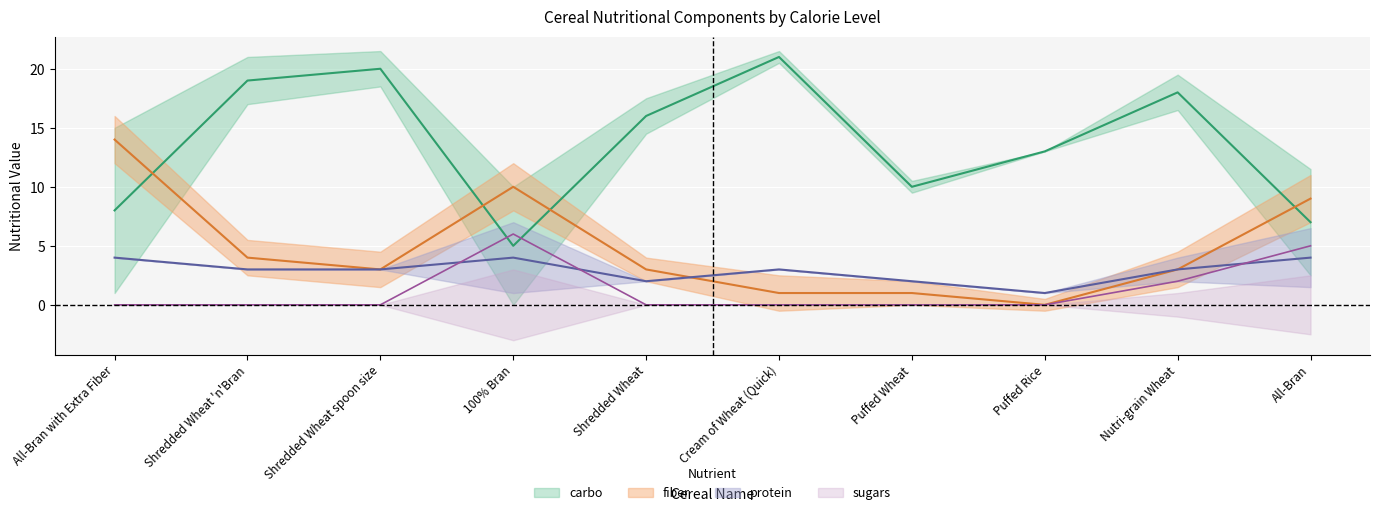

After their last crossing, which series has the higher values: sugars or protein?

sugars